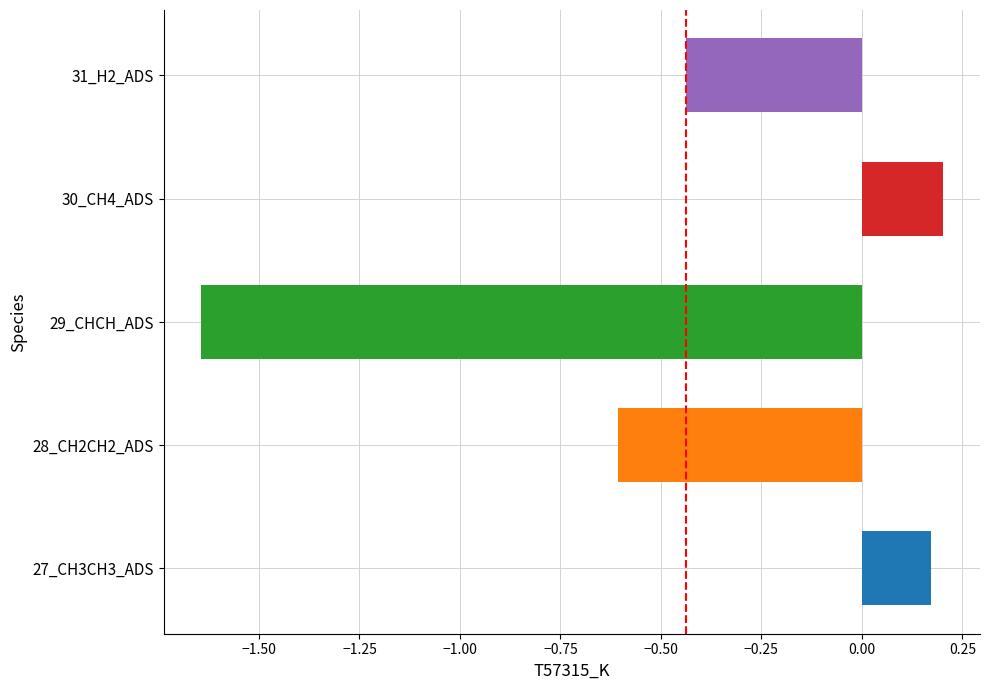

The value at 27_CH3CH3_ADS is 0.3. True or false?

False